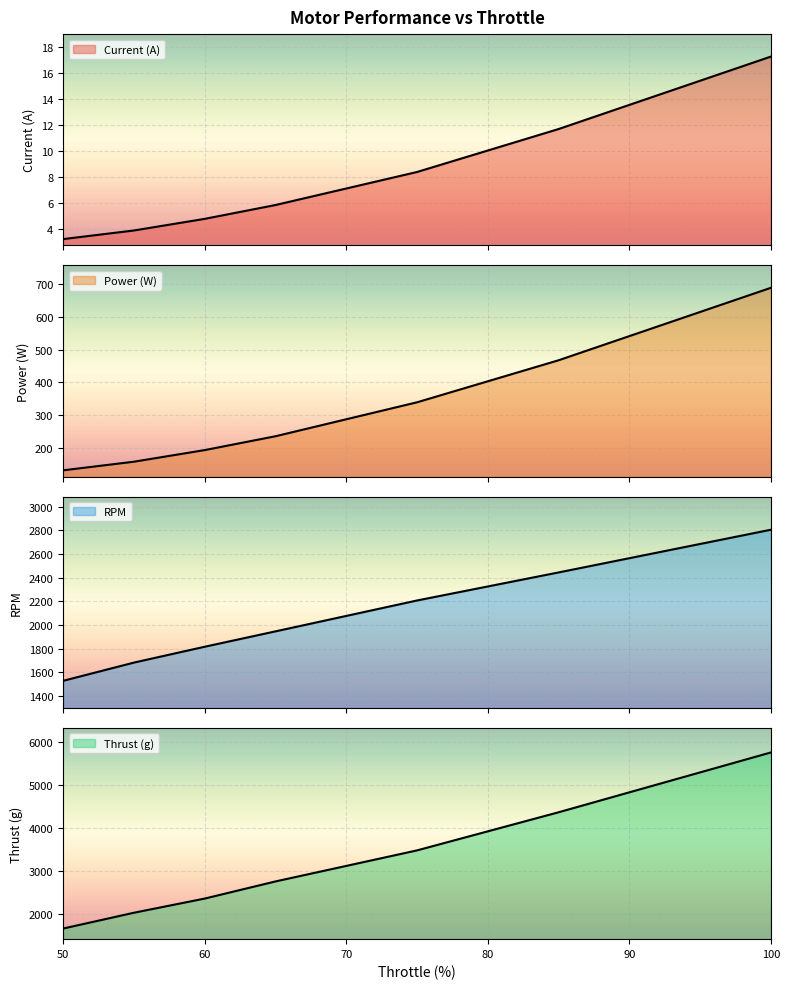

Between 65 and 75, which series saw the biggest shift?

Thrust (g)